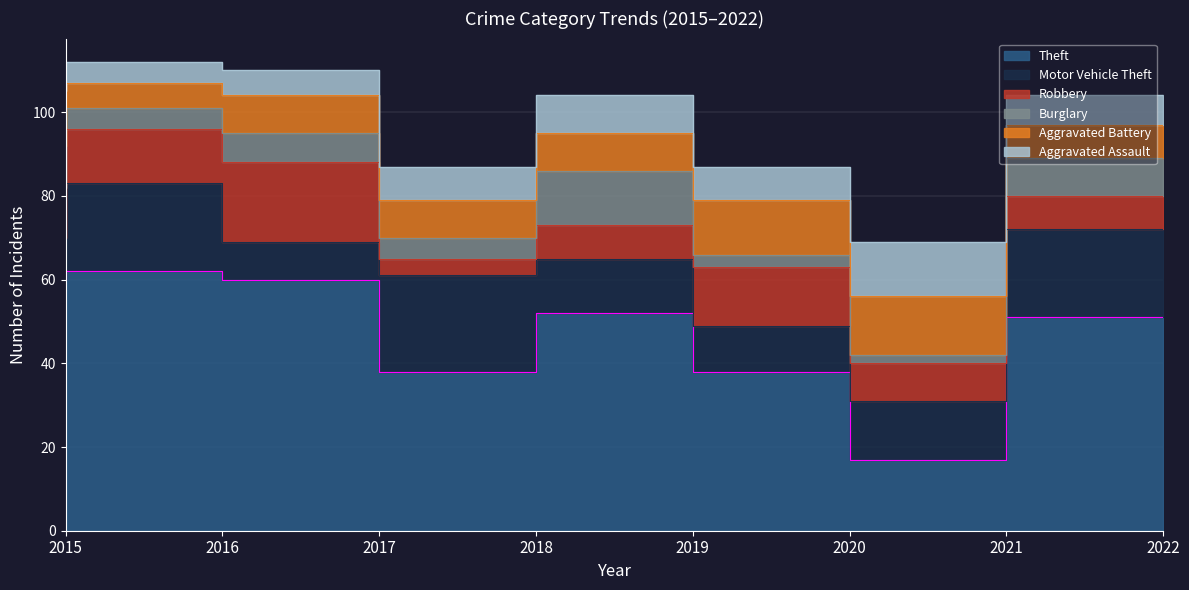

At 2016, list the series in order from smallest to largest.

Burglary, Aggravated Assault, Aggravated Battery, Robbery, Motor Vehicle Theft, Theft